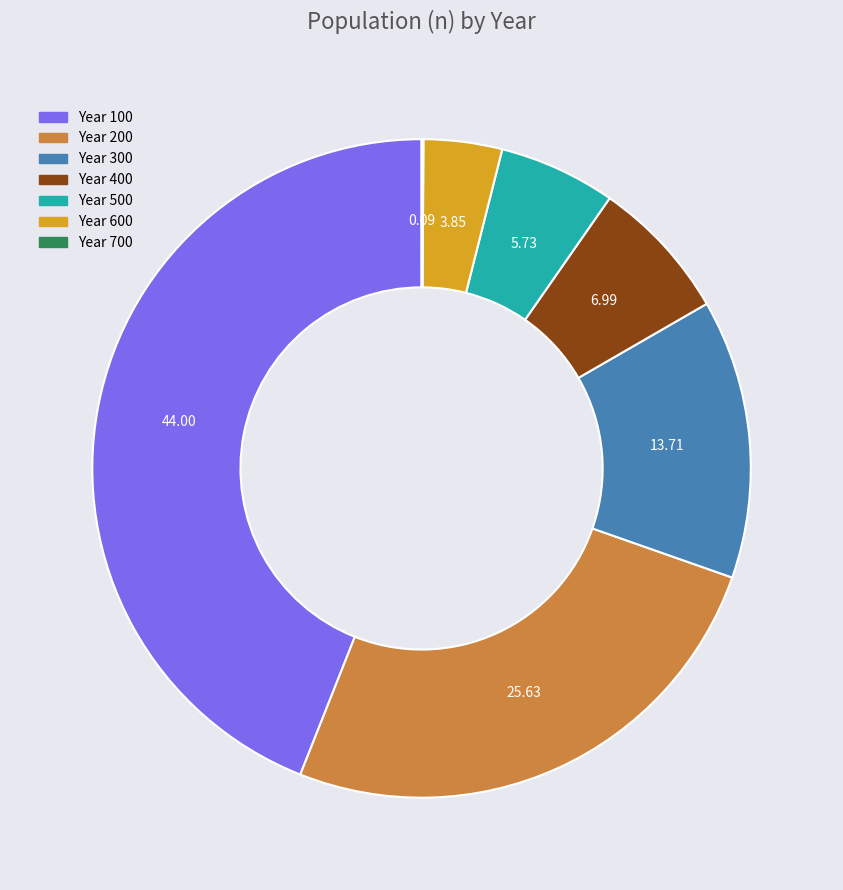

Is there a majority slice in this chart?

No